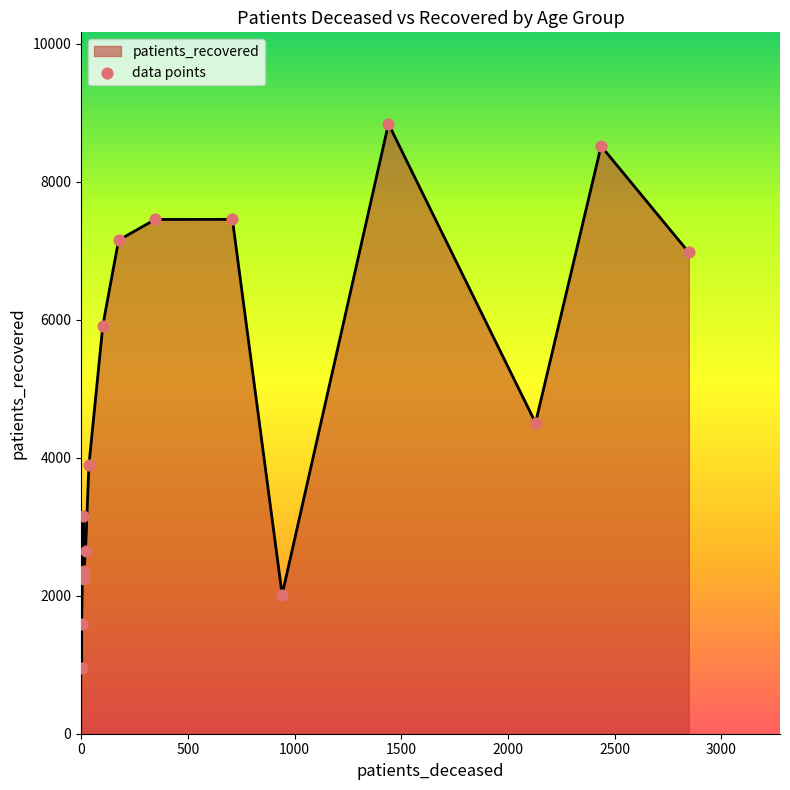

Is the value of patients_recovered at 85 - 89 greater than the value of patients_deceased at 55 - 59?

Yes